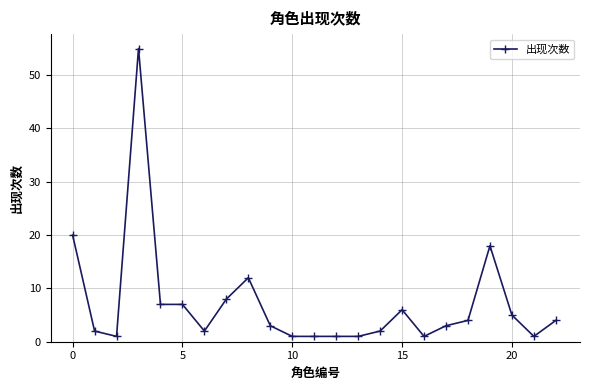

What is the greatest value displayed?

55